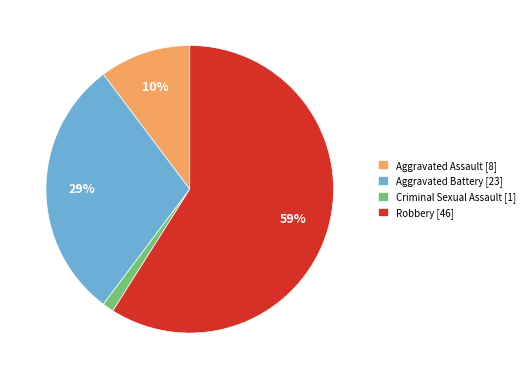

What is the largest slice in the pie chart?

Robbery [46]